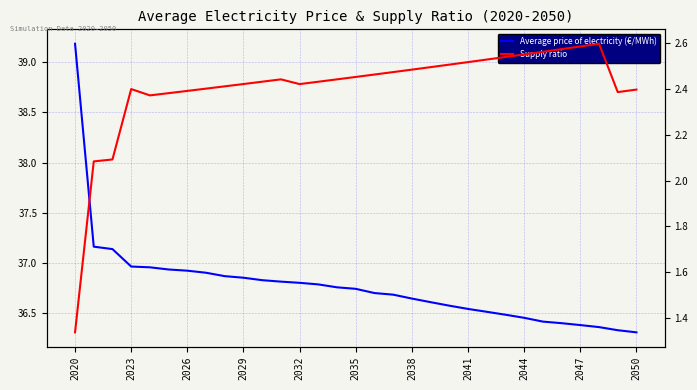

True or false: Average price of electricity (€/MWh) has more than 0 points higher than both neighbors.

False